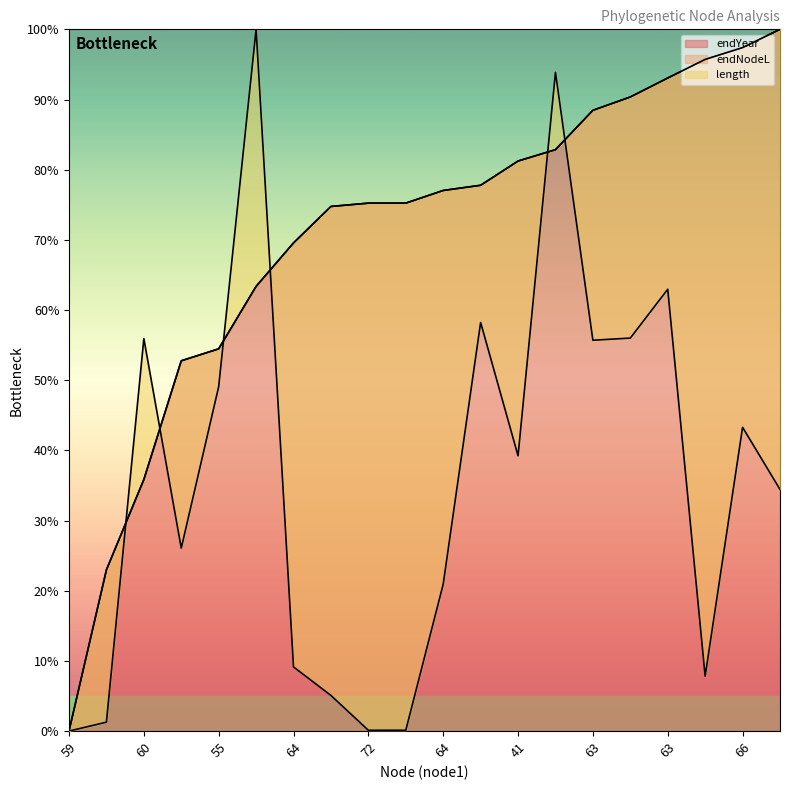

True or false: endNodeL has a value of 39.3 at 72.

False